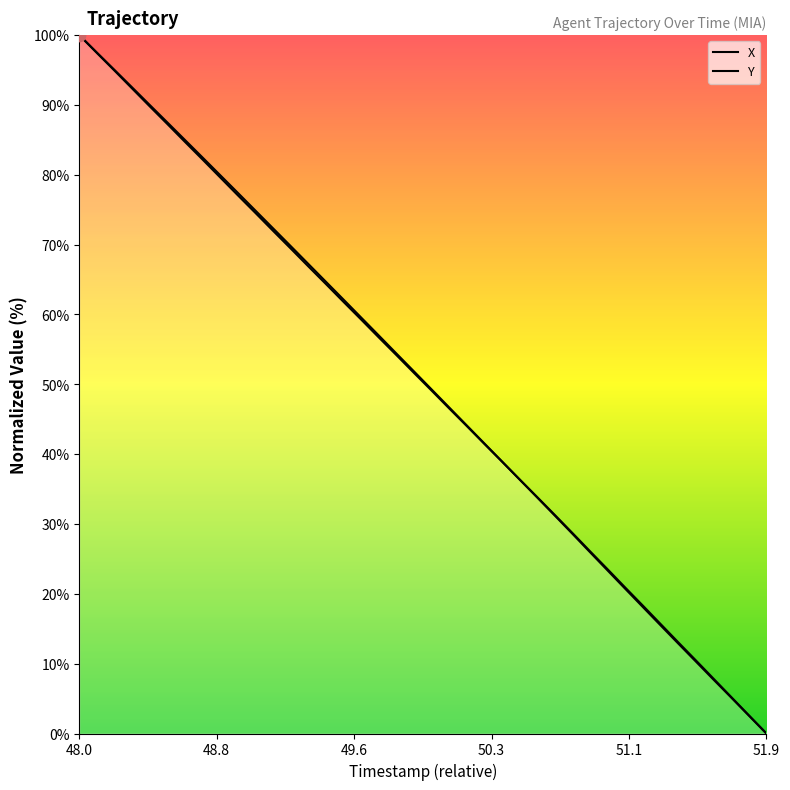

What is the total value across all series at 48.0?

200.0